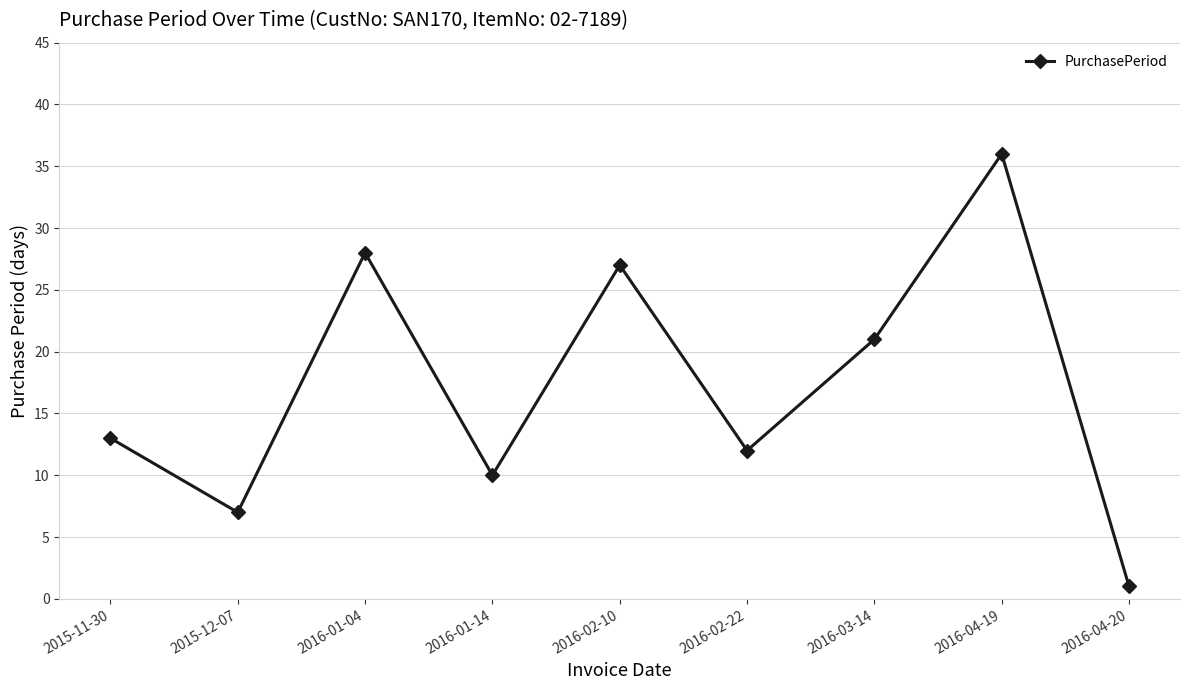

What is the smallest value displayed?

1